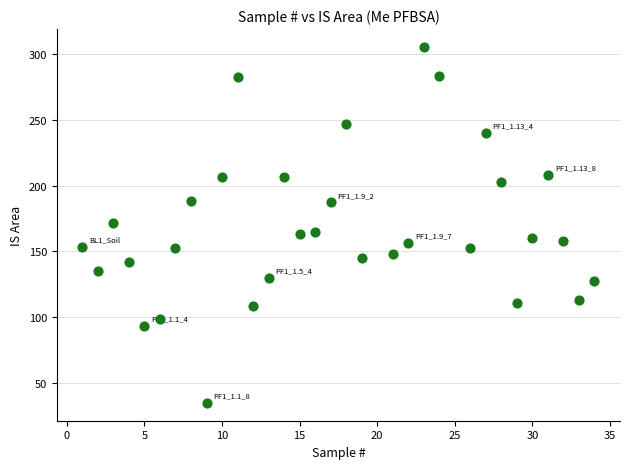

What is the range of X values (max minus min)?

33.0